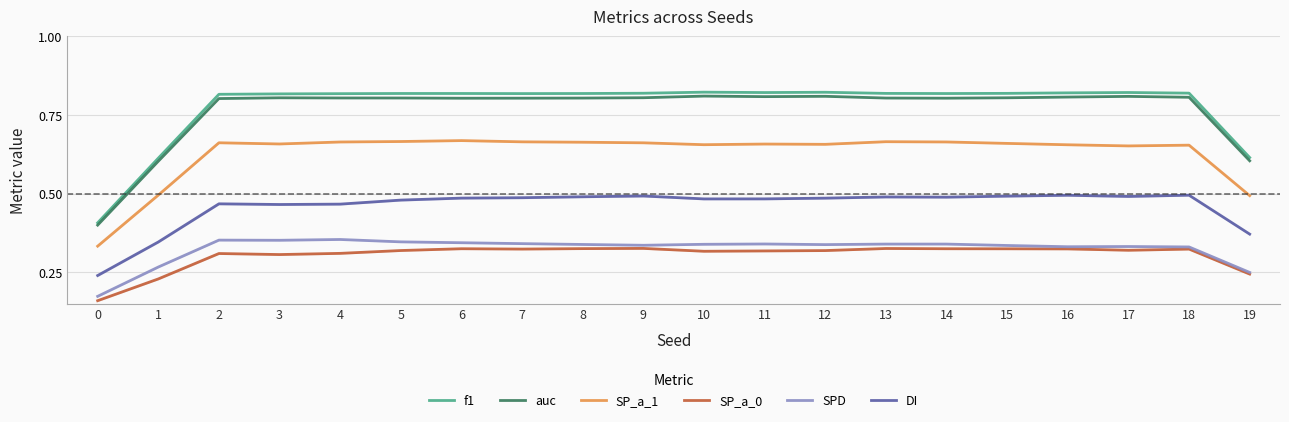

Which label corresponds to the largest value in the chart?

10